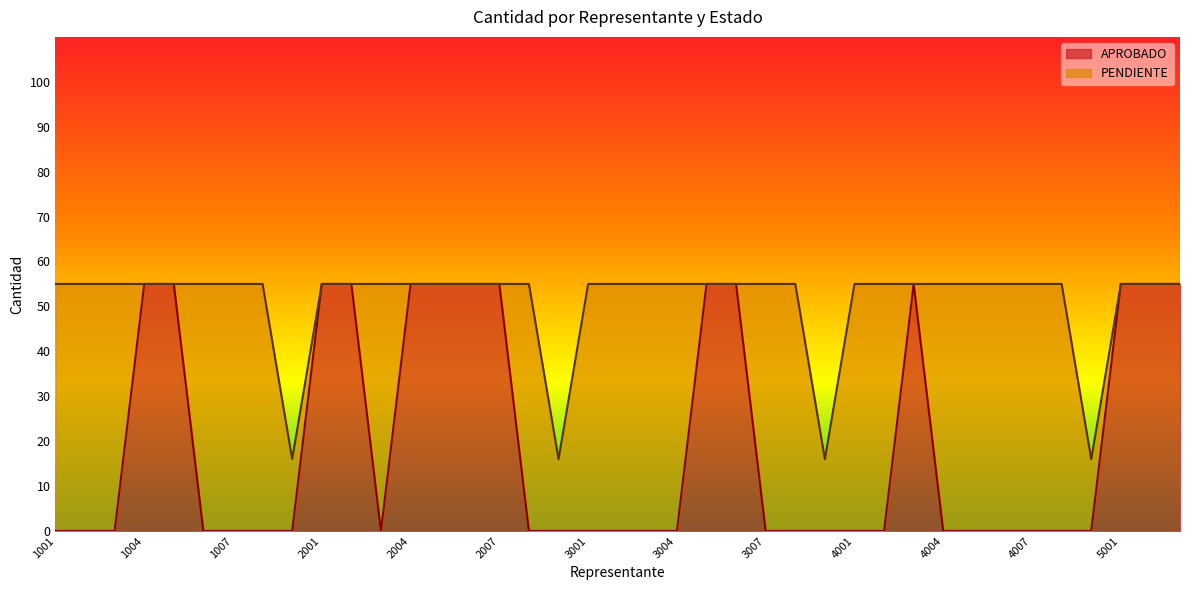

Between 2008 and 1006, which is larger?

2008